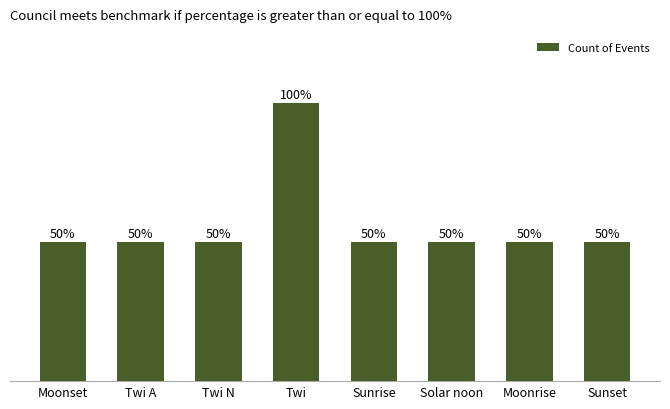

The chart shows a value of 2 at Sunset. True or false?

False